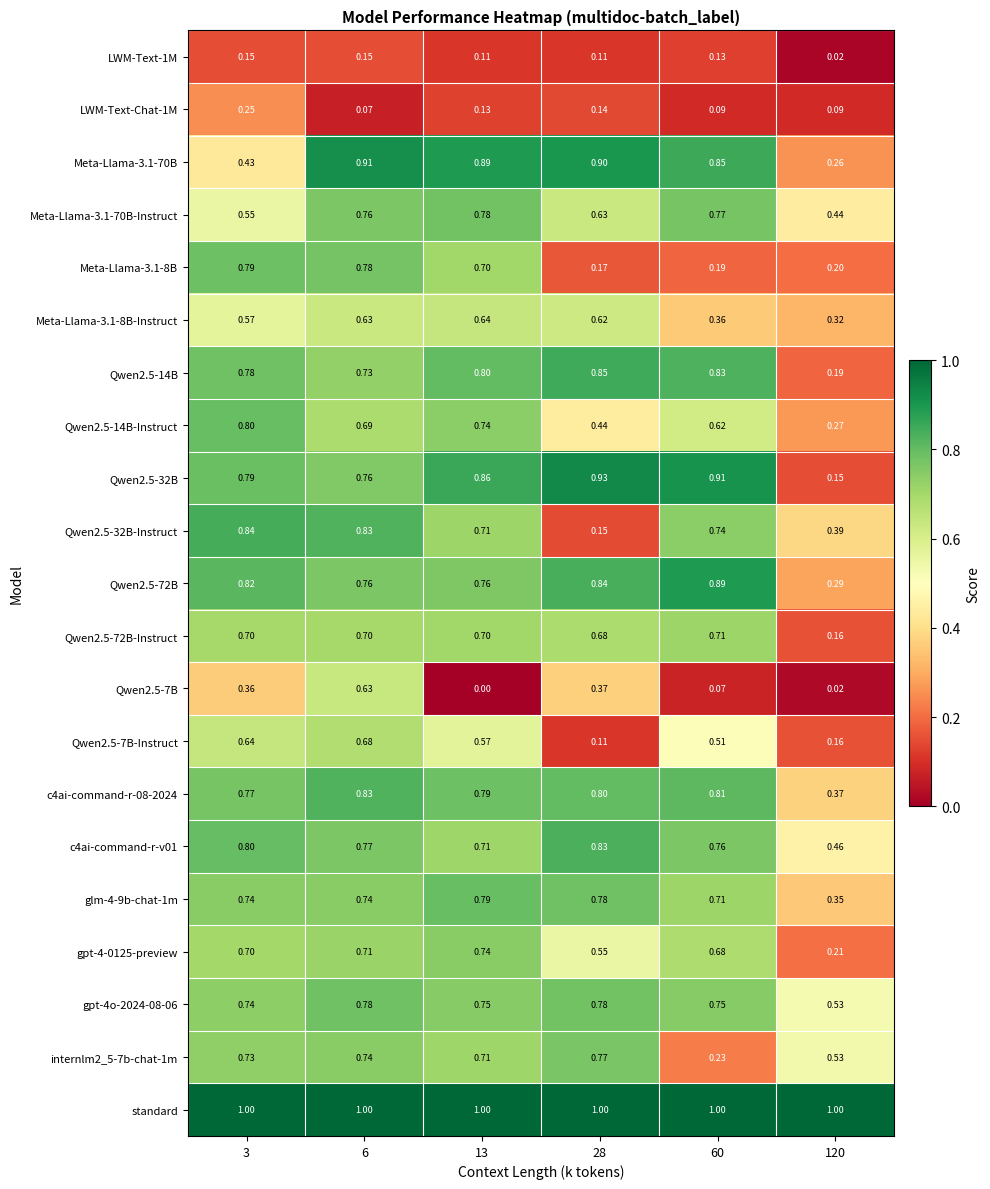

Which series has the largest total across all categories?

standard